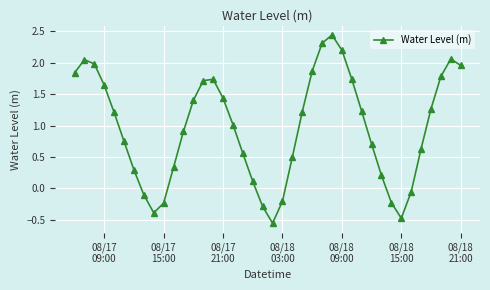

Is this an area chart (filled region under the line)?

No